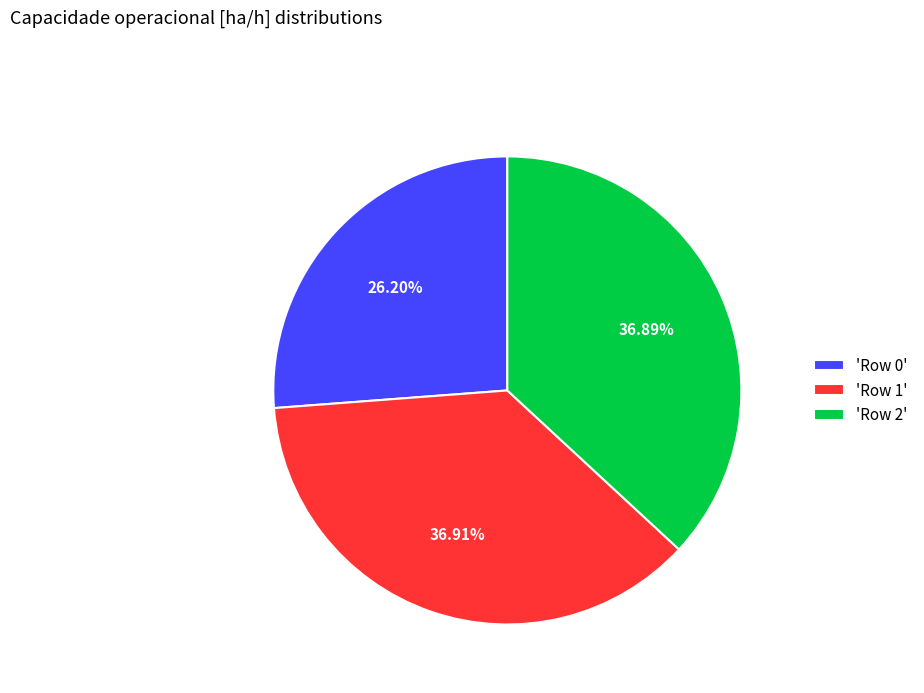

What is the smallest slice in the pie chart?

'Row 0'